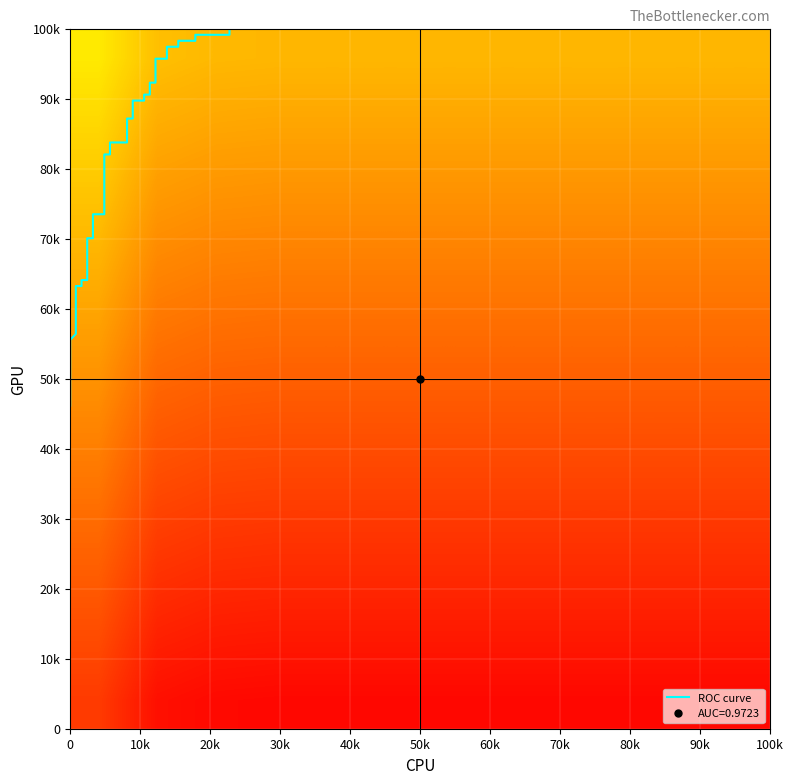

True or false: tpr has a value of 1.5 at 27.

False